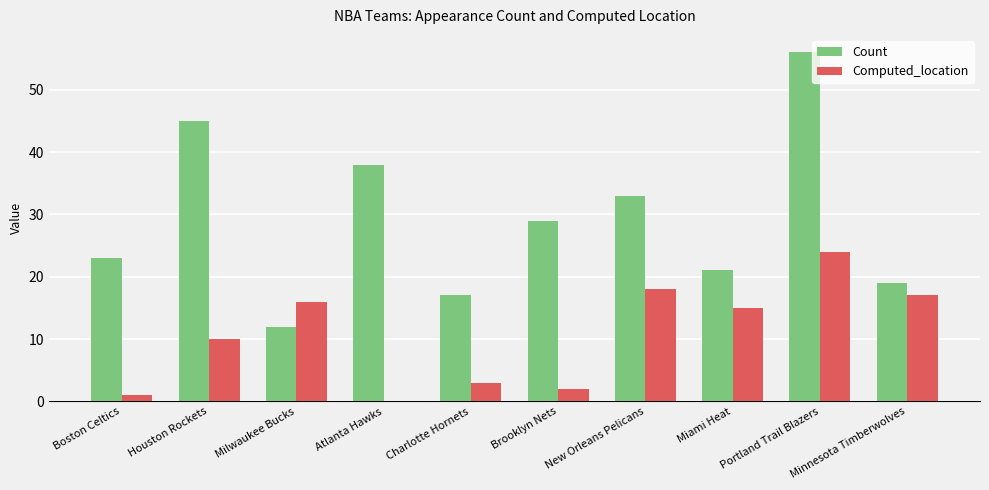

Reading right to left, extract all data points from this chart.

Count: Minnesota Timberwolves=19	Portland Trail Blazers=56	Miami Heat=21	New Orleans Pelicans=33	Brooklyn Nets=29	Charlotte Hornets=17	Atlanta Hawks=38	Milwaukee Bucks=12	Houston Rockets=45	Boston Celtics=23
Computed_location: Minnesota Timberwolves=17	Portland Trail Blazers=24	Miami Heat=15	New Orleans Pelicans=18	Brooklyn Nets=2	Charlotte Hornets=3	Atlanta Hawks=0	Milwaukee Bucks=16	Houston Rockets=10	Boston Celtics=1